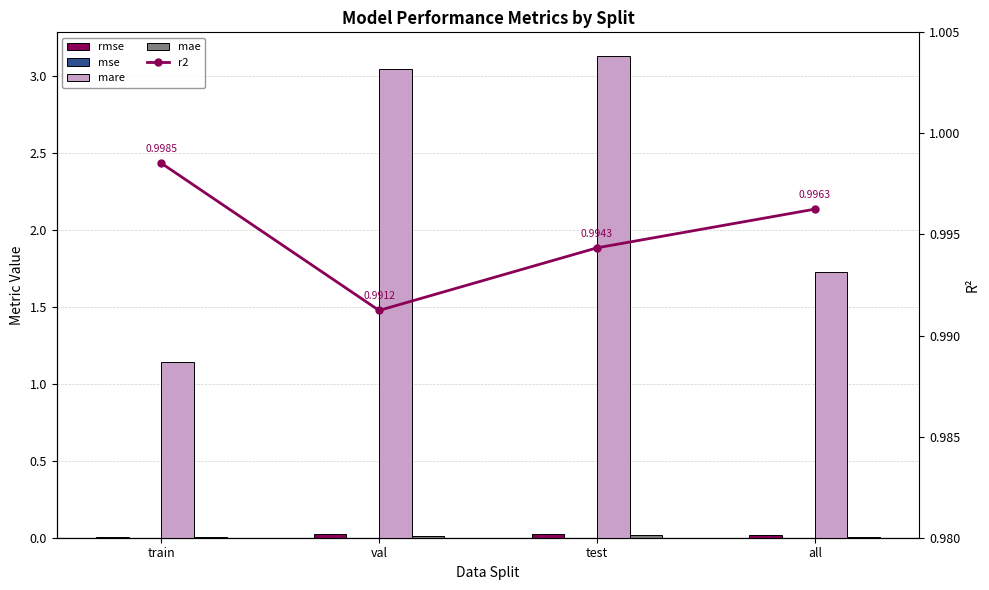

What are all the series names shown in the legend?

rmse, mse, mare, mae, r2